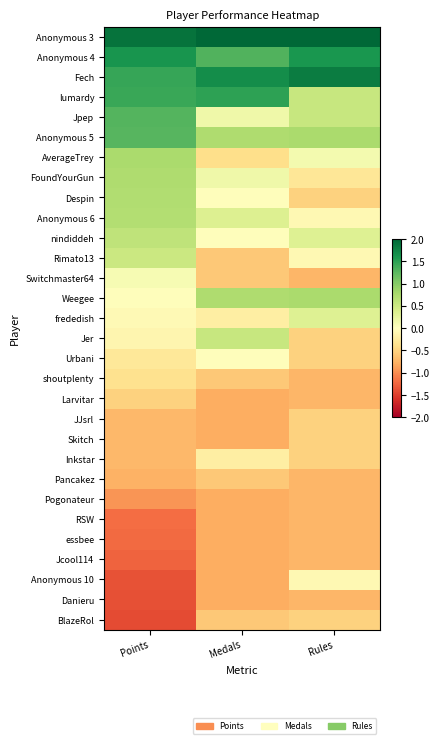

Which category has the lowest value across all series?

Points